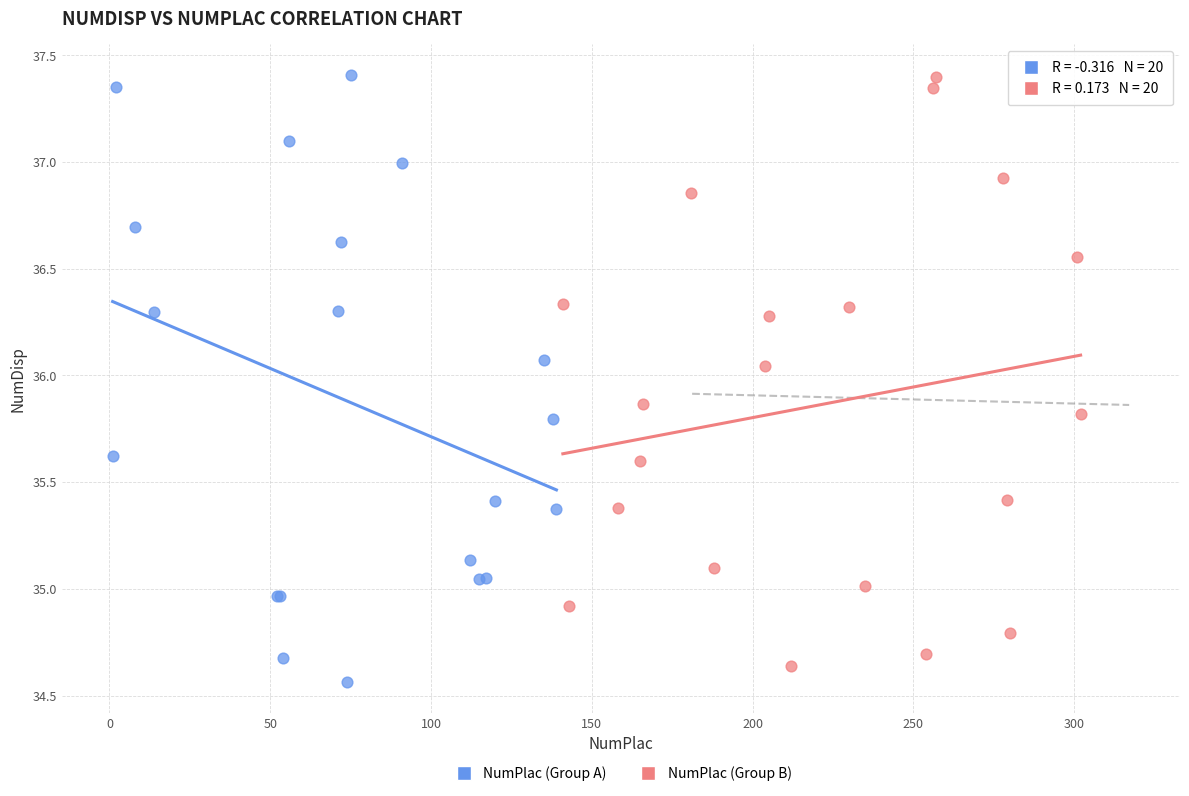

What are all the series names shown in the legend?

NumPlac (Group A), NumPlac (Group B)